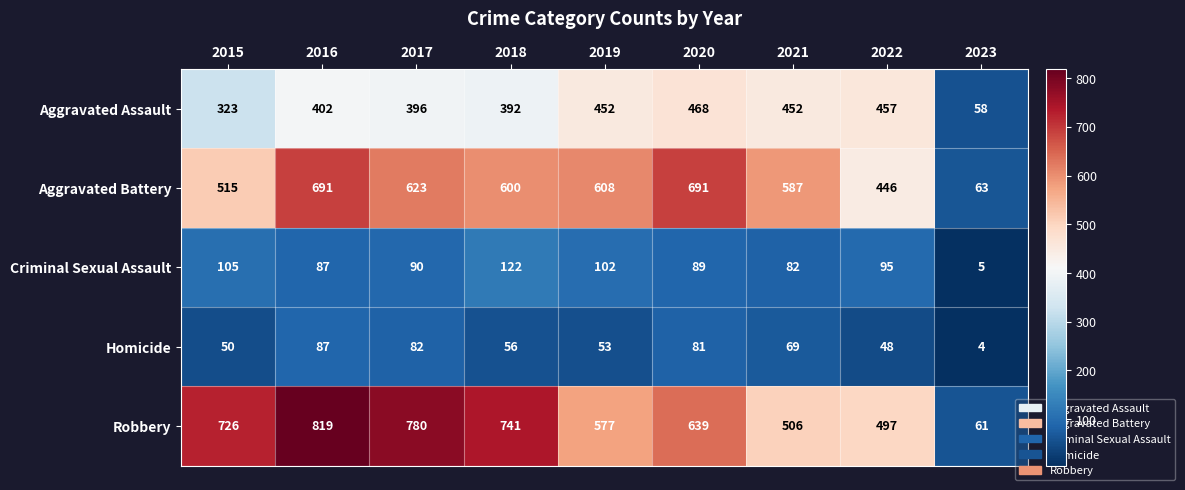

What is the difference between the second highest and second lowest values in the Robbery series?

283